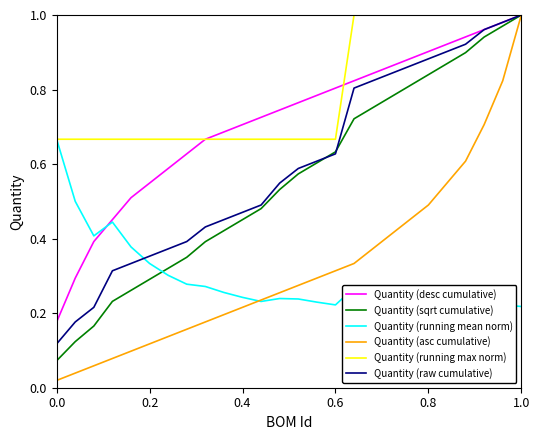

Which series has the widest spread of values?

Quantity (asc cumulative)